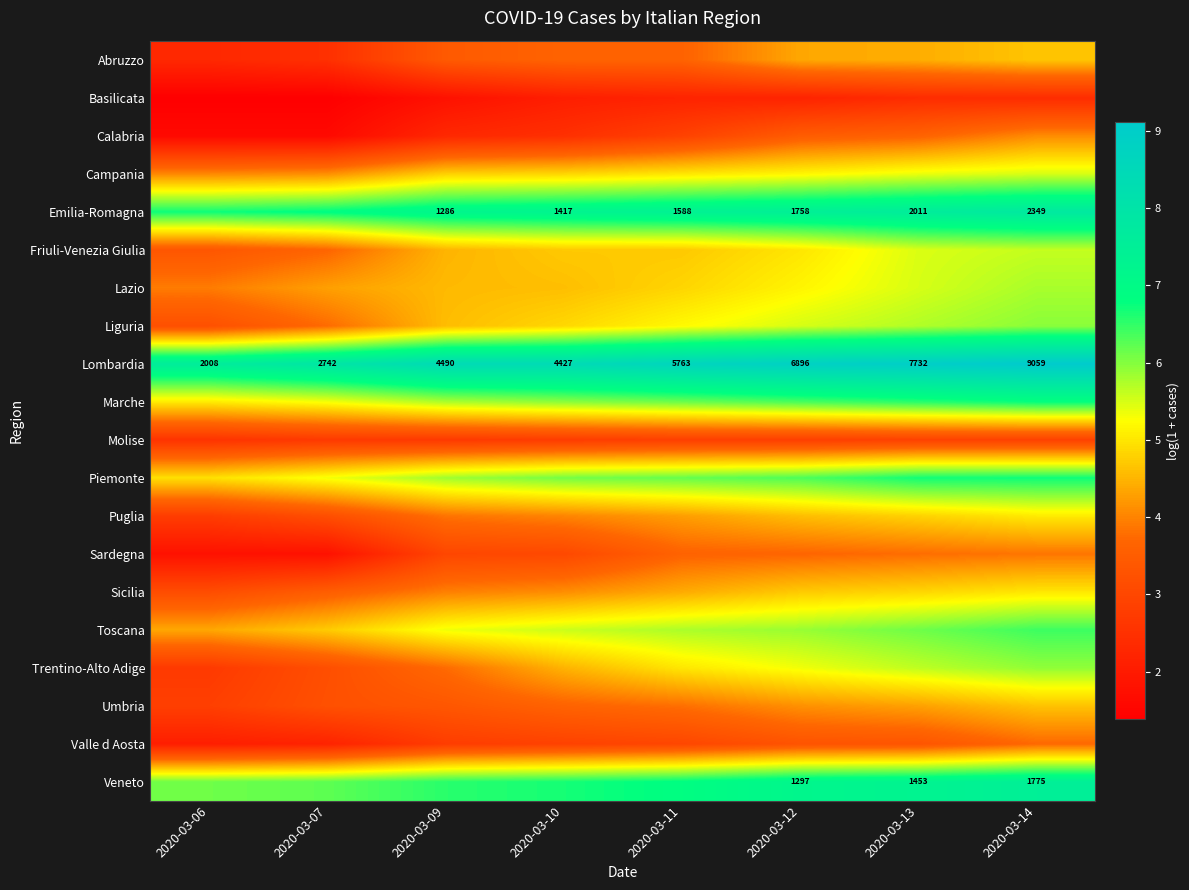

At which category is the sum across all series the highest?

2020-03-14